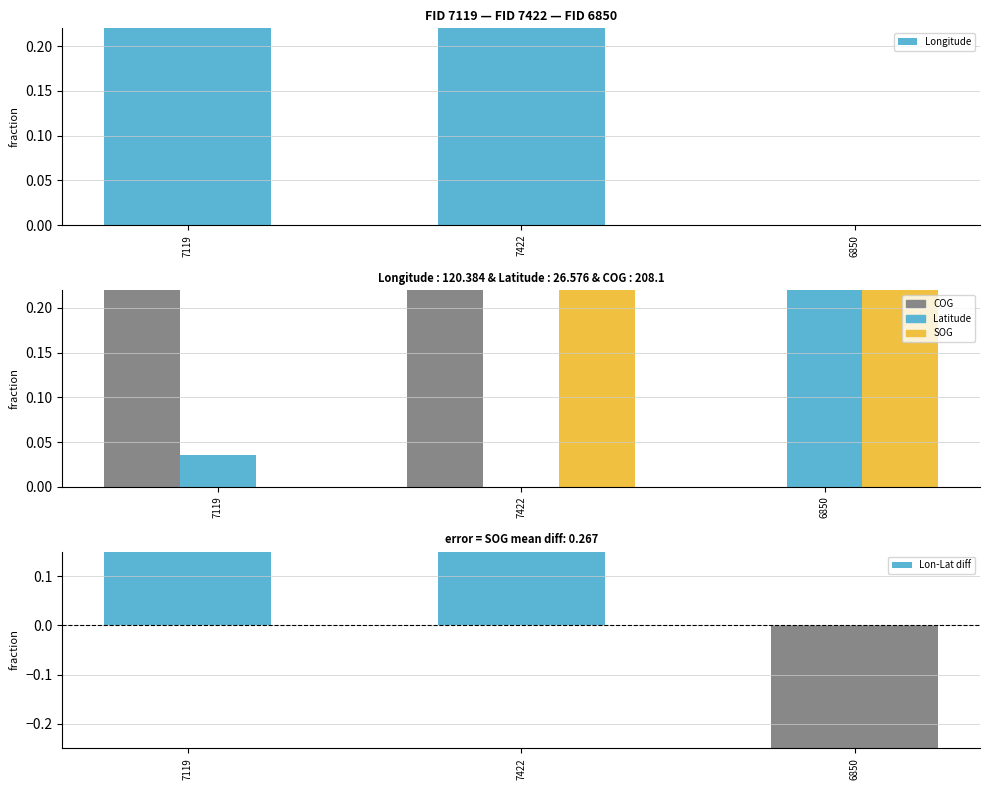

What is the total value across all series at 7422?

2.0